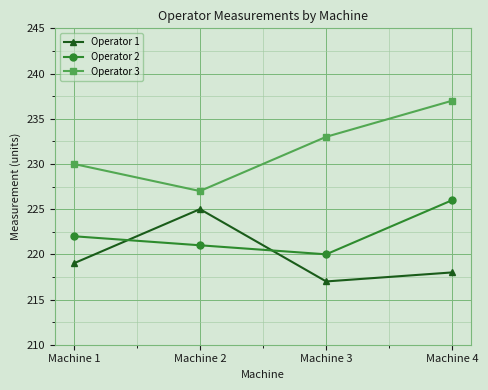

What is the difference between the maximum and minimum values in the Operator 3 series?

10